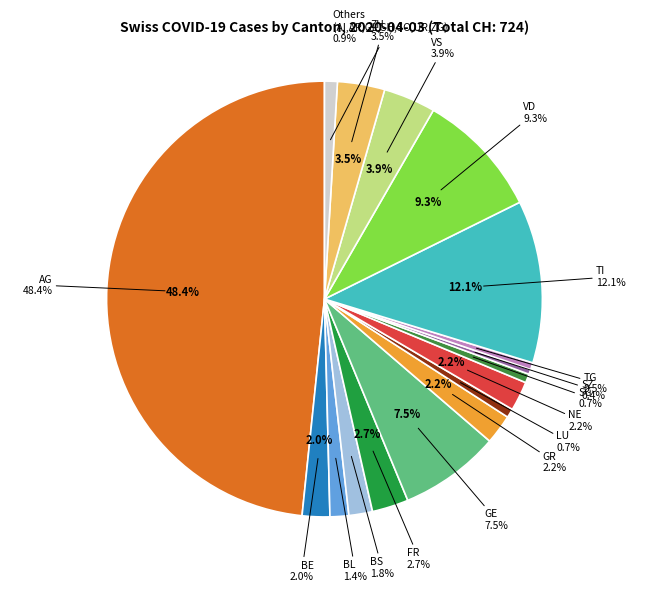

To the nearest percent, what is the difference between the largest and smallest slice percentages?

48%